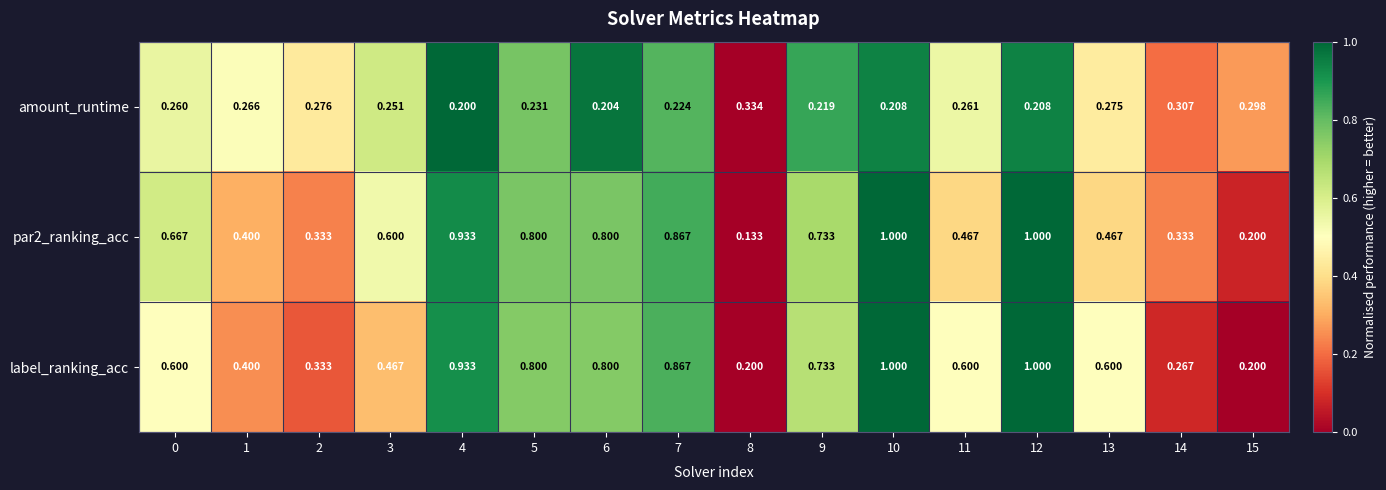

Which series has the widest spread of values?

par2_ranking_acc